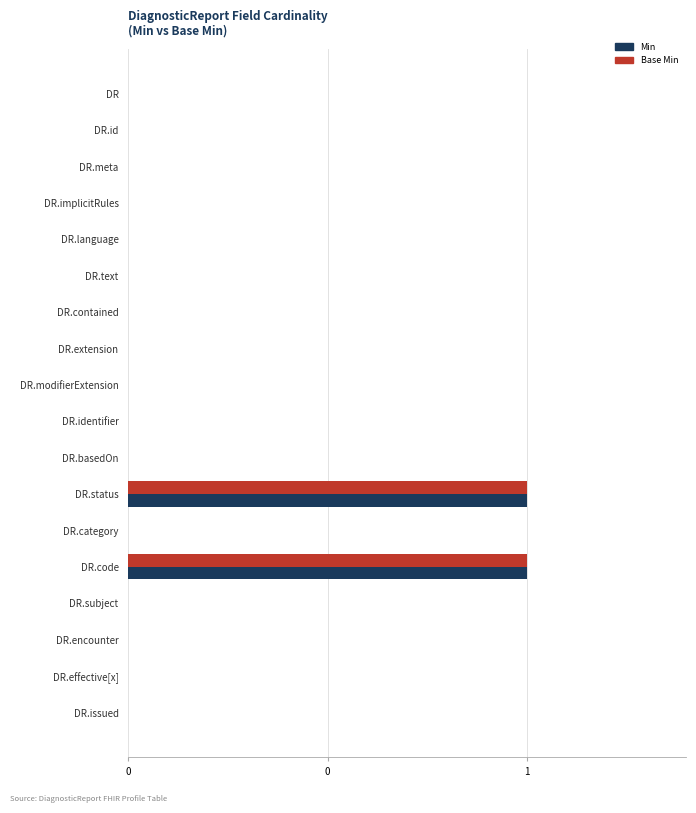

Reading left to right, what are all the values shown in this chart?

Min: 0	0	0	0	0	0	0	0	0	0	0	1	0	1	0	0	0	0
Base Min: 0	0	0	0	0	0	0	0	0	0	0	1	0	1	0	0	0	0